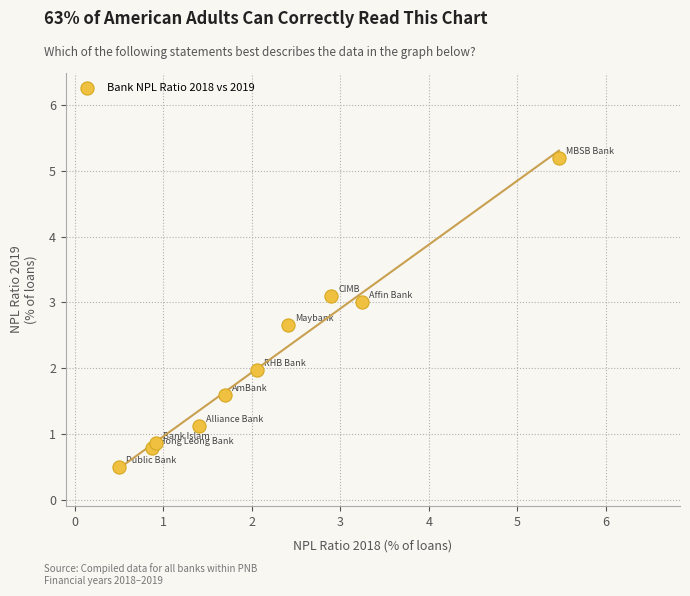

What is the range of Y values (max minus min)?

4.7